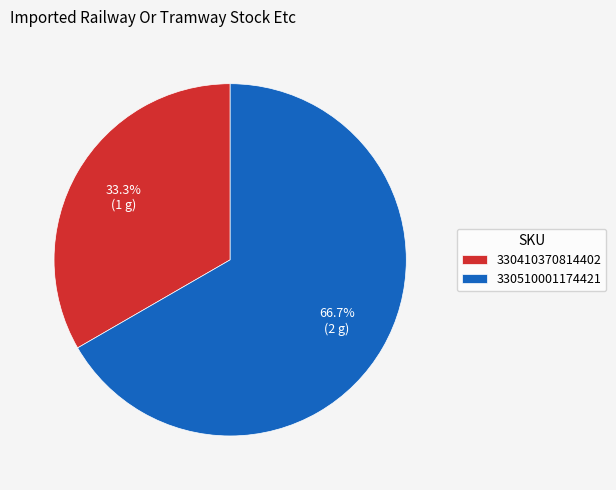

Is 330410370814402 the majority of the pie?

No